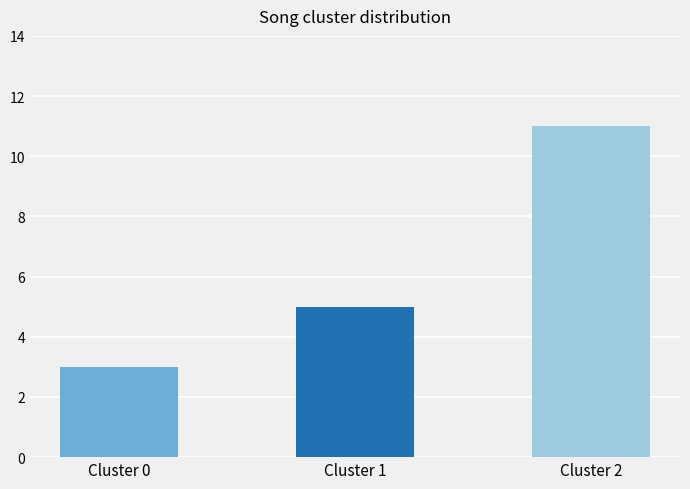

How many data points does each series have?

3